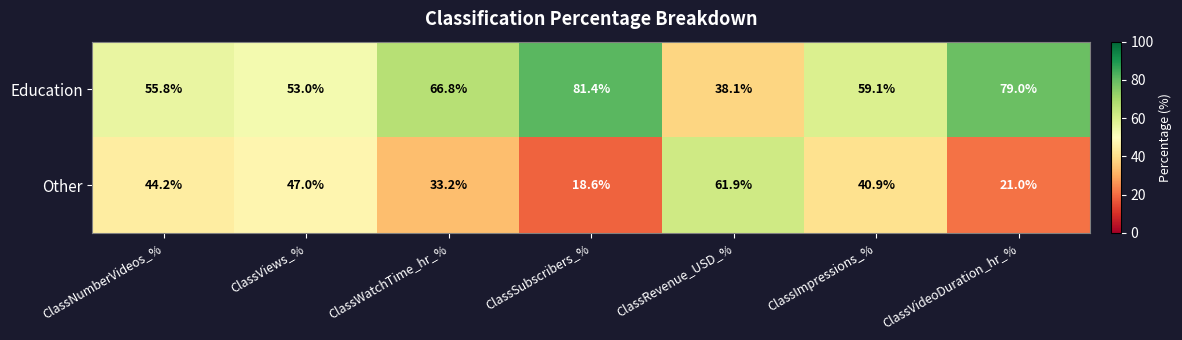

How many series are shown in this chart?

2